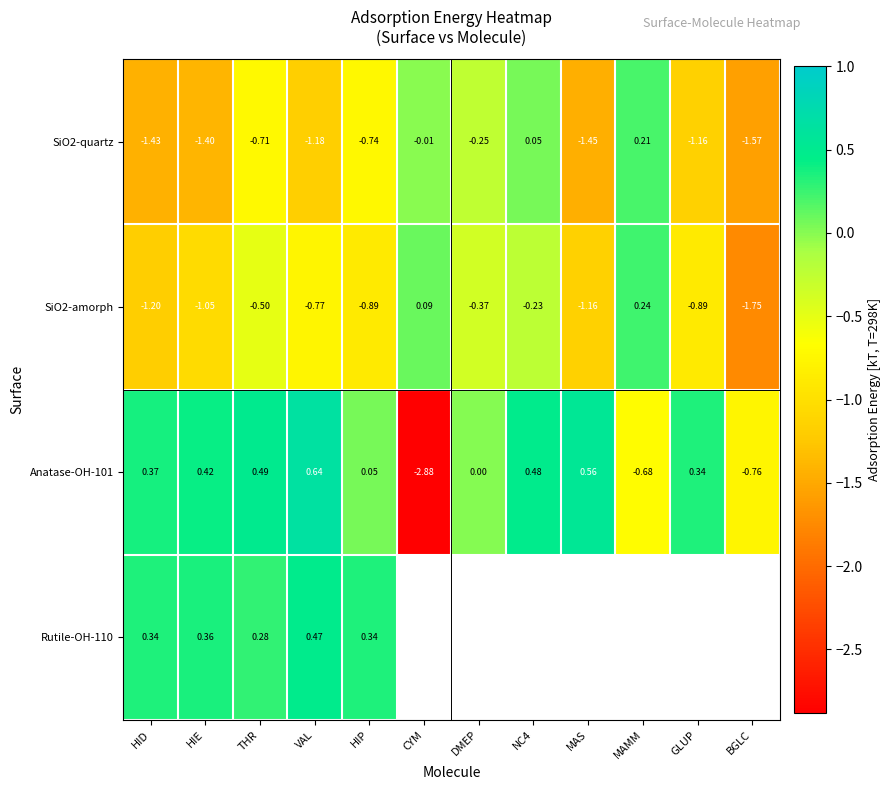

Between MAS and DMEP, which is larger?

DMEP